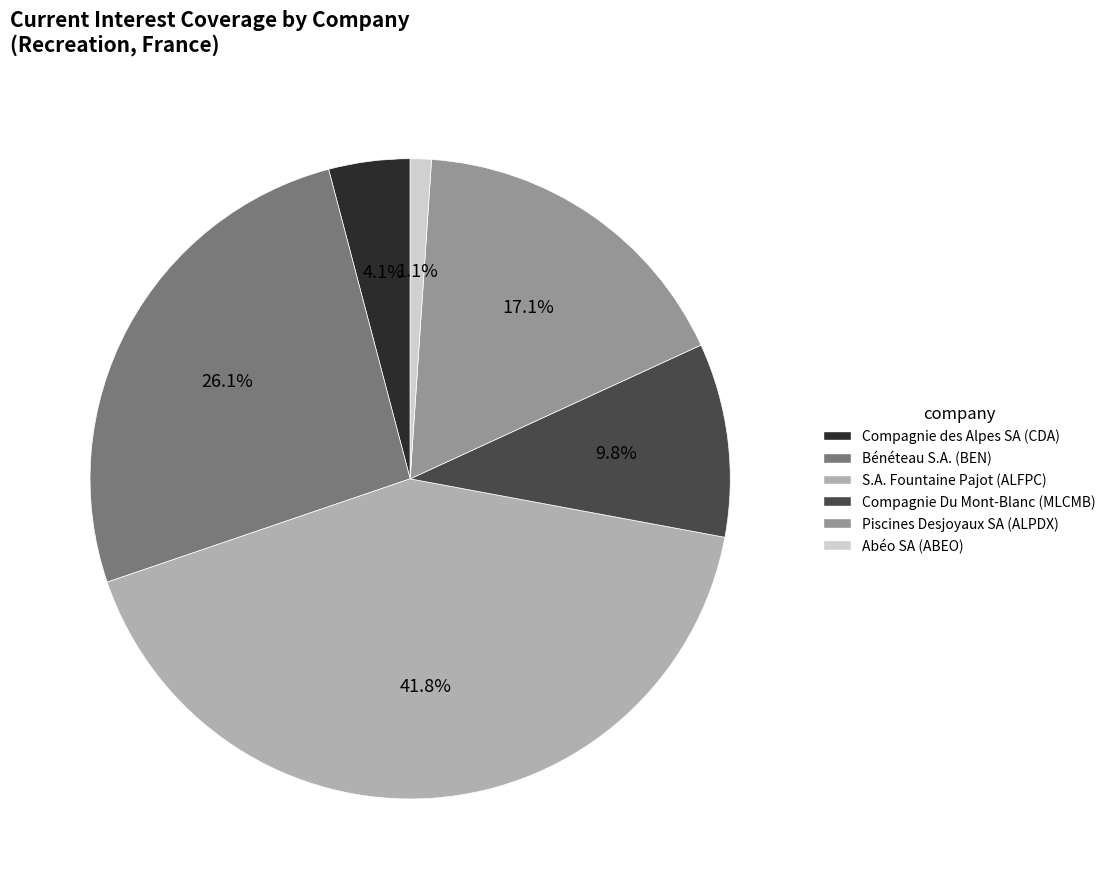

Approximately how many times larger is the value at Compagnie Du Mont-Blanc (MLCMB) compared to Bénéteau S.A. (BEN)?

0.4